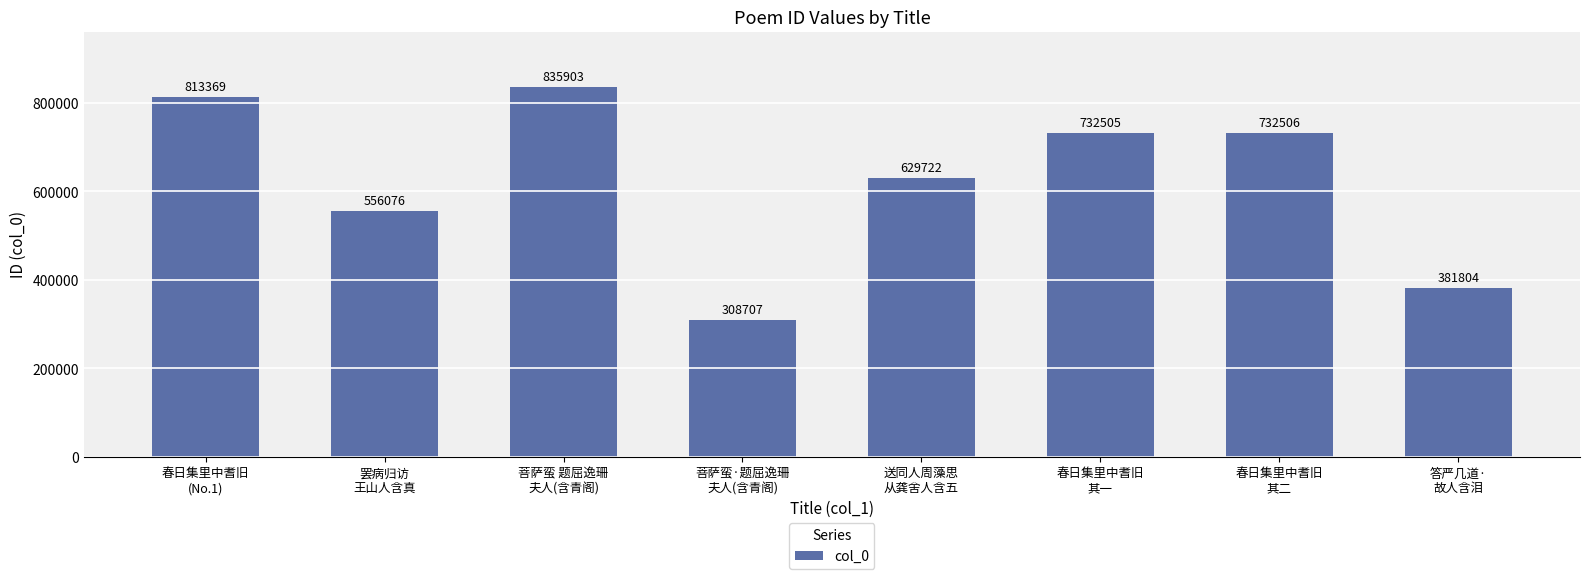

What position from the left is 春日集里中耆旧
(No.1)?

1